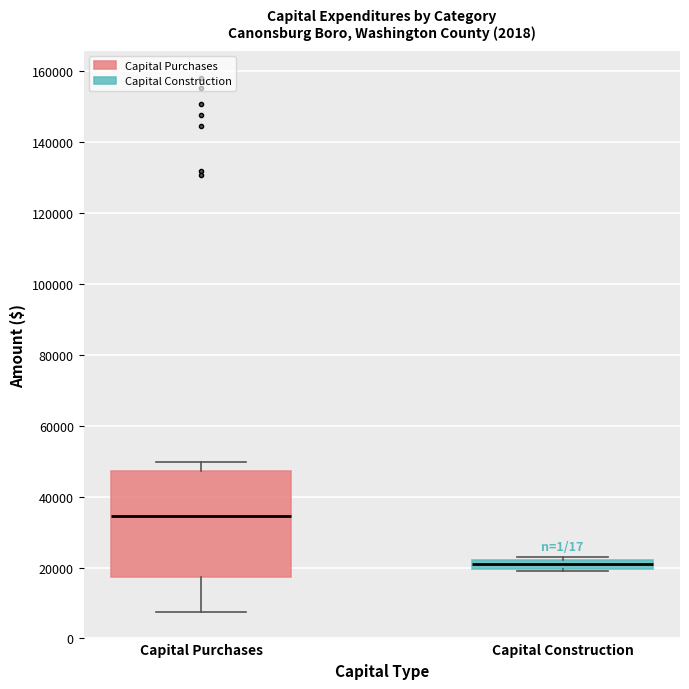

Which box's median line is the highest?

Capital Purchases